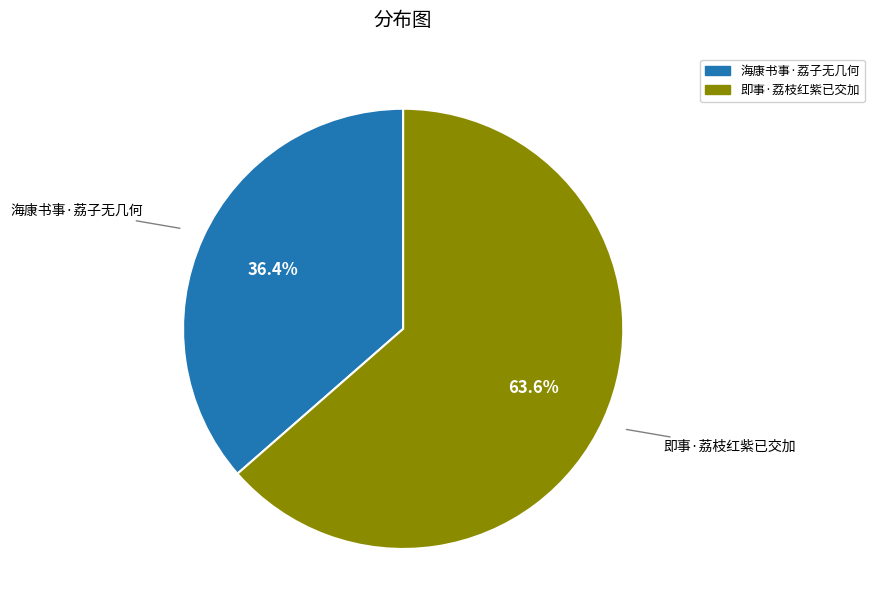

Rank the categories by value from highest to lowest.

即事·荔枝红紫已交加, 海康书事·荔子无几何